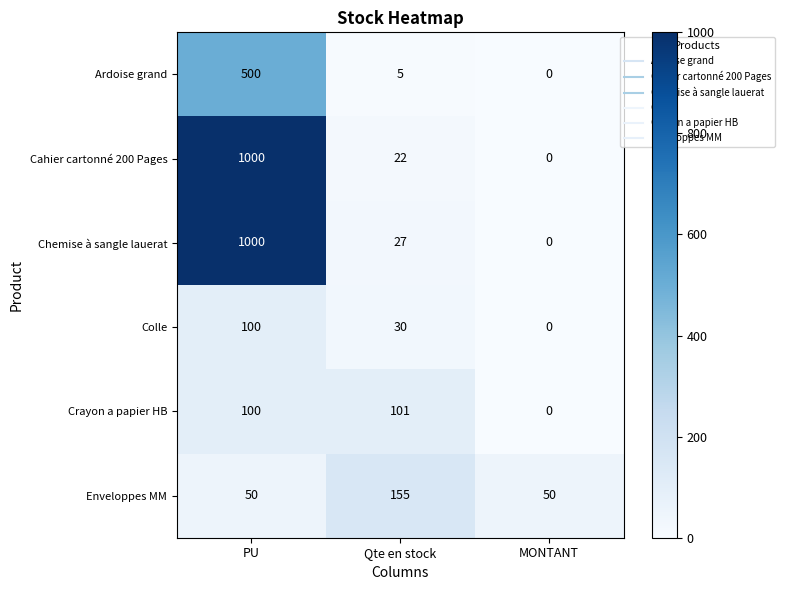

Rank the categories by Chemise à sangle lauerat value from highest to lowest.

PU, Qte en stock, MONTANT